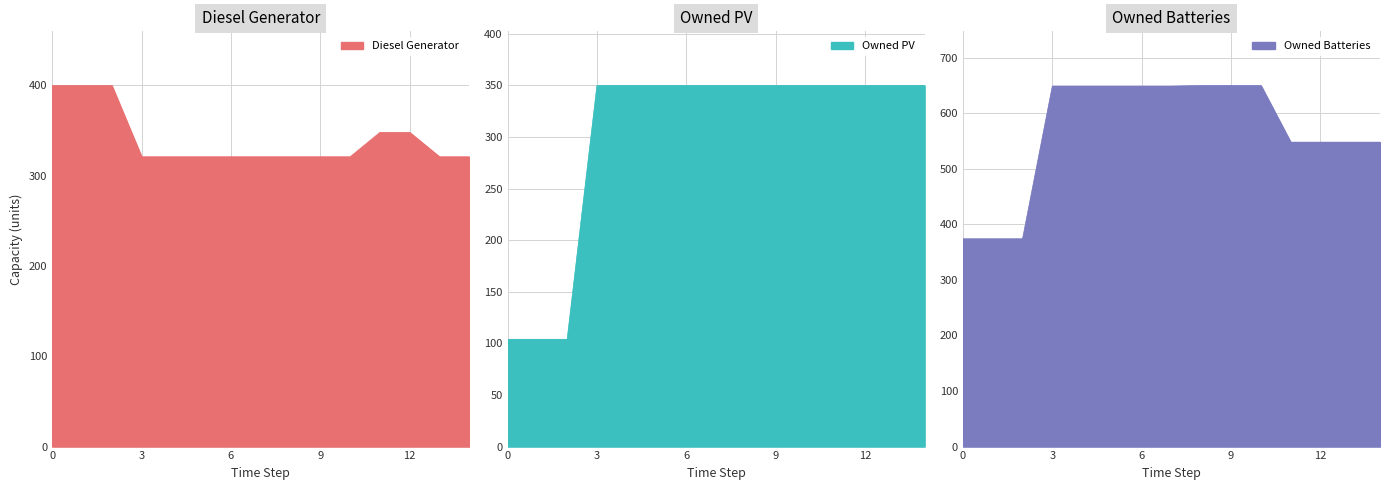

The value of Diesel Generator at 11 is 348. True or false?

True